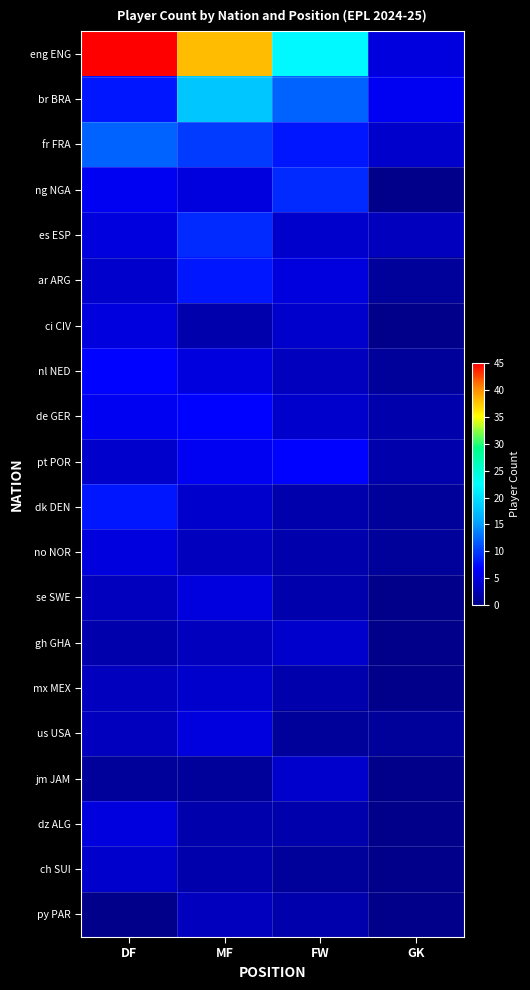

At how many categories does at least one series exceed 36?

2